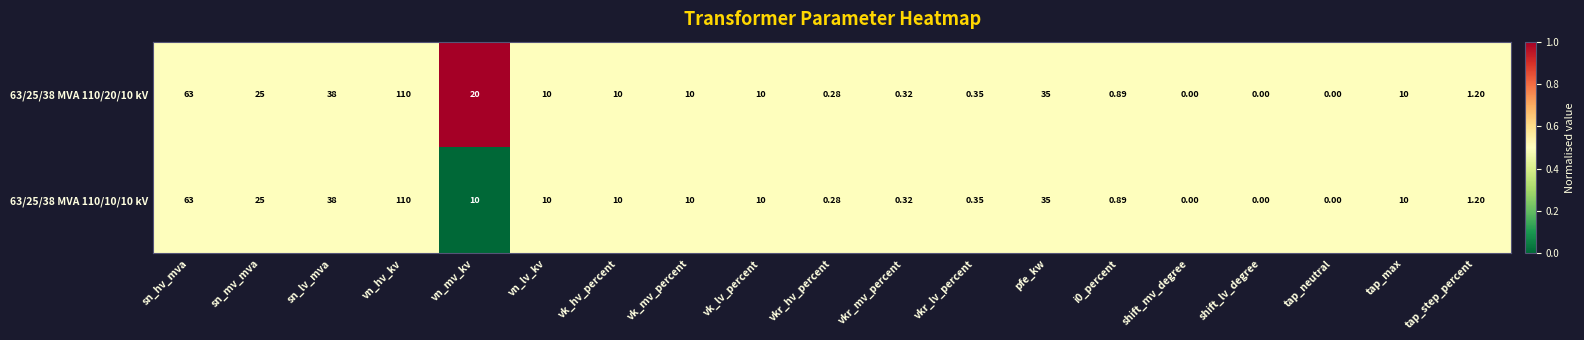

At which label does 63/25/38 MVA 110/10/10 kV first exceed 10?

sn_hv_mva